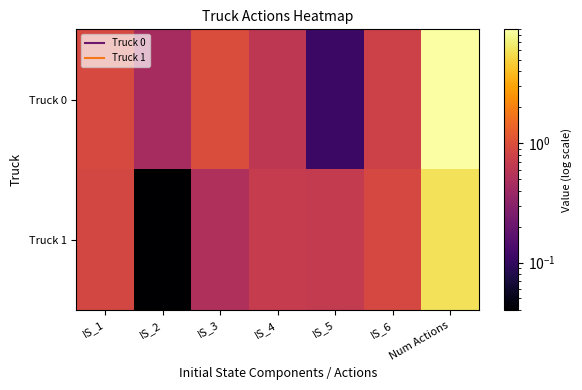

Reading left to right, what are all the values shown in this chart?

Truck 0: IS_1=0.9	IS_2=0.5	IS_3=1.0	IS_4=0.6	IS_5=0.1	IS_6=0.8	Num Actions=9.0
Truck 1: IS_1=0.9	IS_2=0.0	IS_3=0.5	IS_4=0.7	IS_5=0.7	IS_6=0.9	Num Actions=6.0